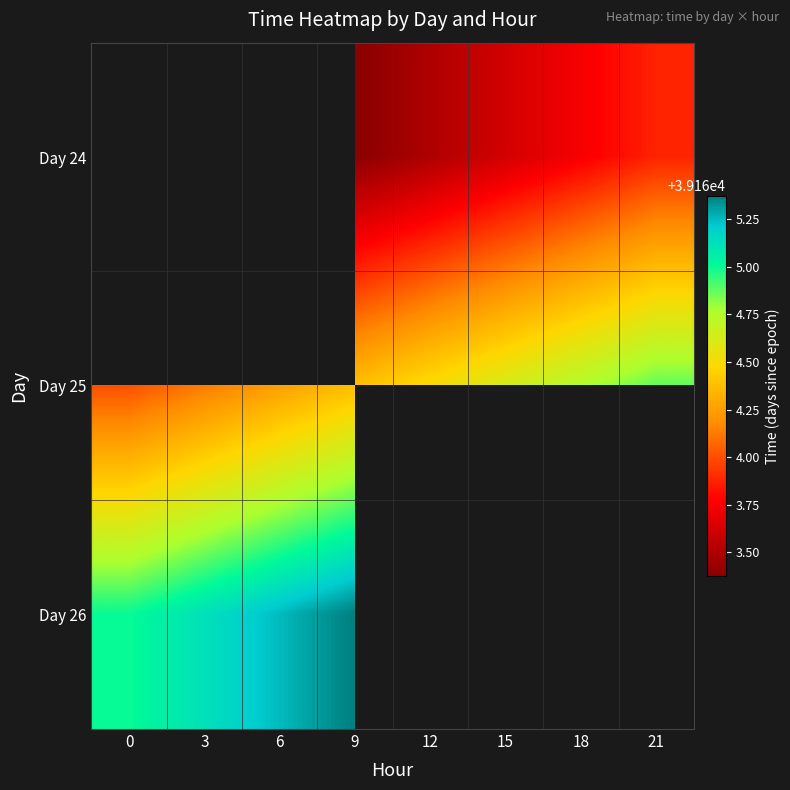

Which has a higher value, 0 or 18?

18